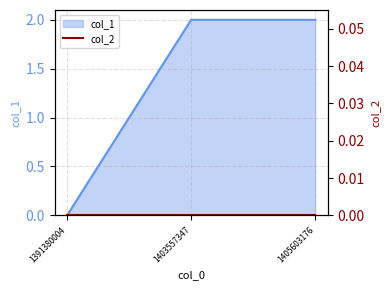

What is the average value?

1